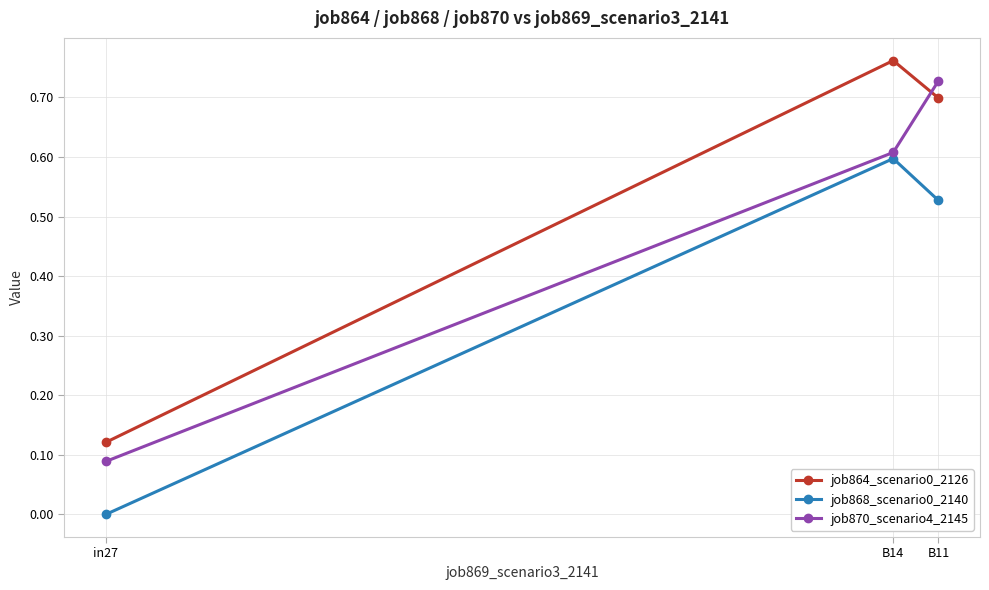

What is the sum of the job868_scenario0_2140 values at in27 and B14?

0.6